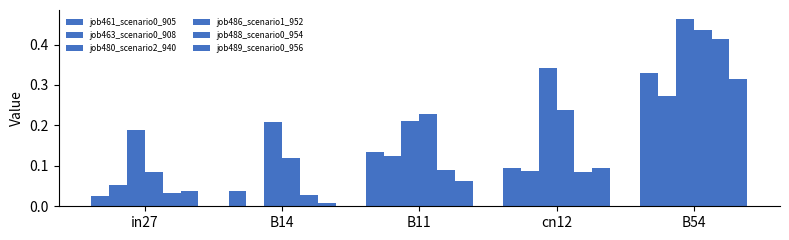

Reading left to right, list all the values displayed in this chart.

job461_scenario0_905: in27=0.0	B14=0.0	B11=0.1	cn12=0.1	B54=0.3
job463_scenario0_908: in27=0.1	B14=0.0	B11=0.1	cn12=0.1	B54=0.3
job480_scenario2_940: in27=0.2	B14=0.2	B11=0.2	cn12=0.3	B54=0.5
job486_scenario1_952: in27=0.1	B14=0.1	B11=0.2	cn12=0.2	B54=0.4
job488_scenario0_954: in27=0.0	B14=0.0	B11=0.1	cn12=0.1	B54=0.4
job489_scenario0_956: in27=0.0	B14=0.0	B11=0.1	cn12=0.1	B54=0.3